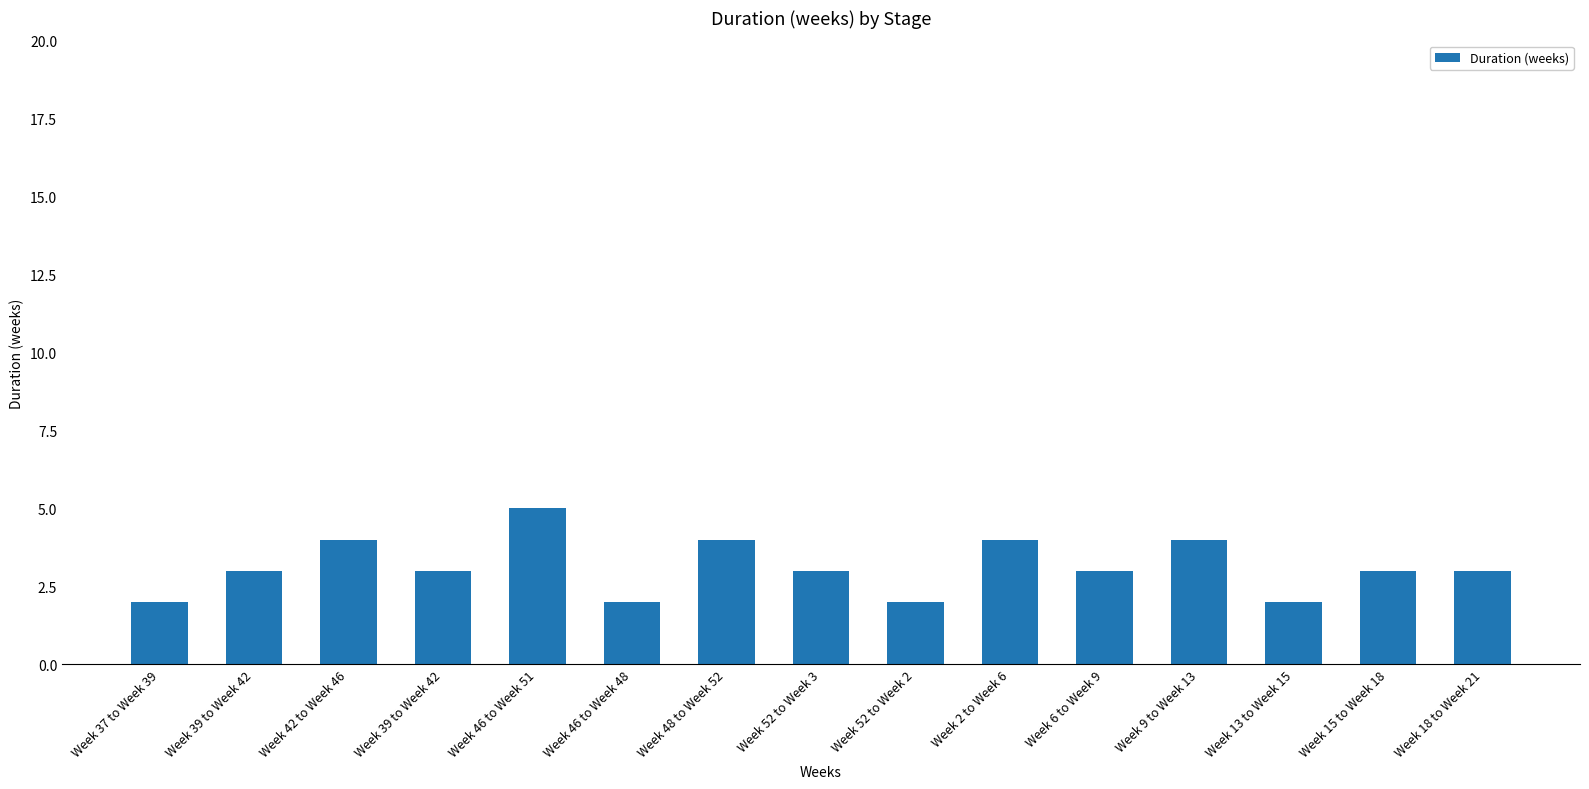

How many values are between 2 and 4?

14